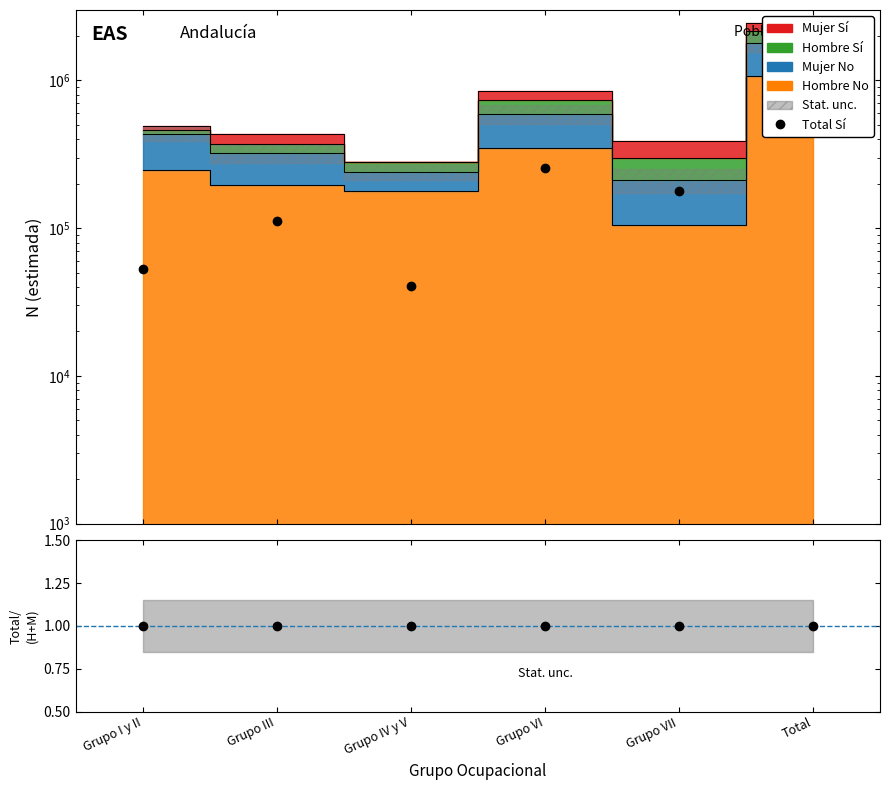

What is the ratio of the value at Grupo VII to the value at Grupo III?

1.6